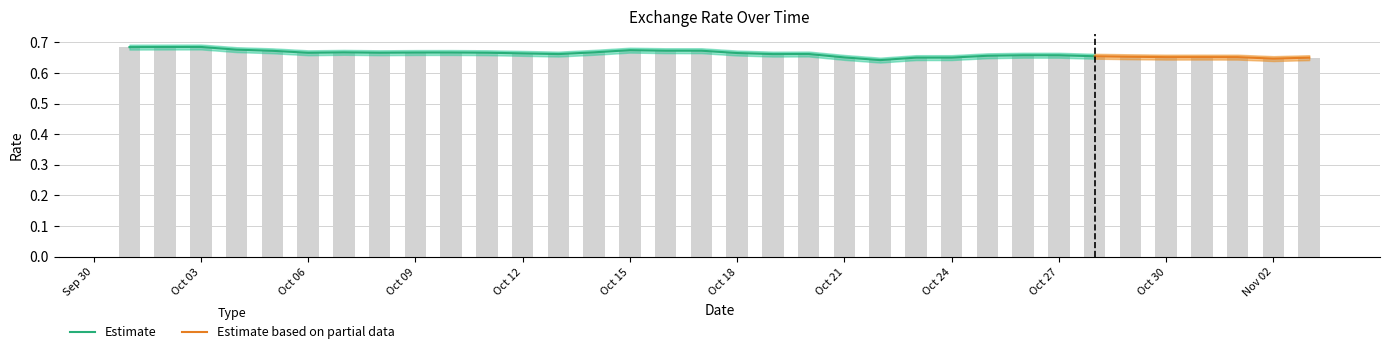

Is it true that the value at 2021-10-17 is 1.0?

False